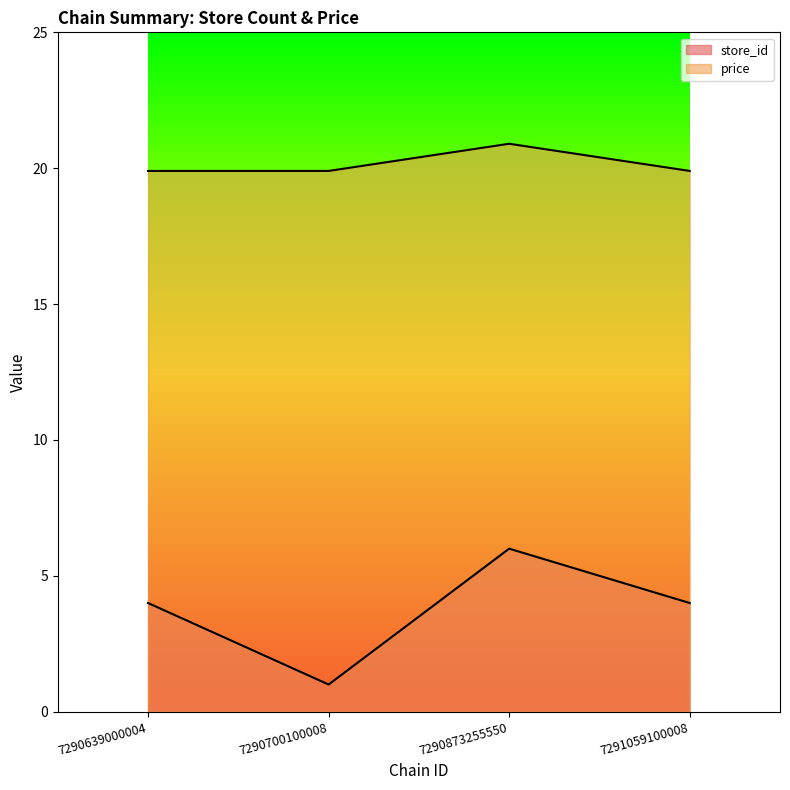

What is the maximum value for store_id?

6.0